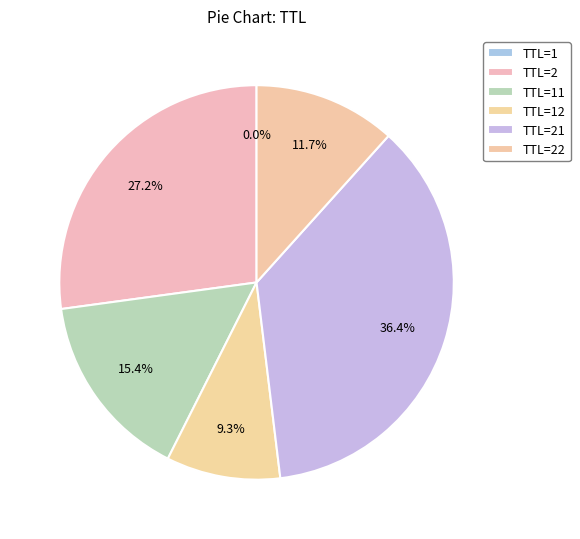

Which slice is the smallest?

1